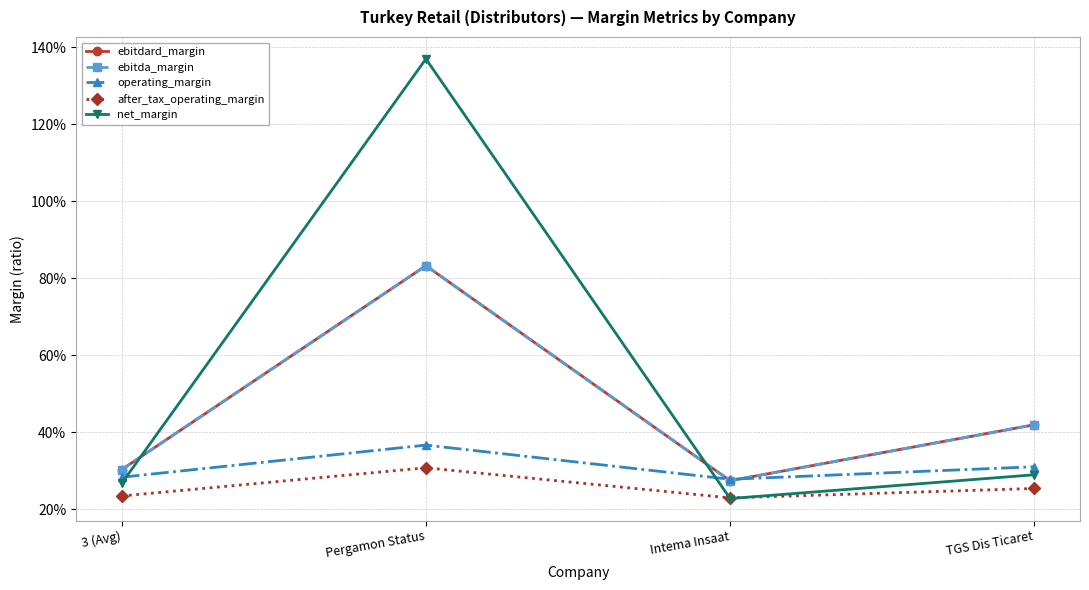

Reading left to right, list all the values displayed in this chart.

ebitdard_margin: 3 (Avg)=0.3	Pergamon Status=0.8	Intema Insaat=0.3	TGS Dis Ticaret=0.4
ebitda_margin: 3 (Avg)=0.3	Pergamon Status=0.8	Intema Insaat=0.3	TGS Dis Ticaret=0.4
operating_margin: 3 (Avg)=0.3	Pergamon Status=0.4	Intema Insaat=0.3	TGS Dis Ticaret=0.3
after_tax_operating_margin: 3 (Avg)=0.2	Pergamon Status=0.3	Intema Insaat=0.2	TGS Dis Ticaret=0.3
net_margin: 3 (Avg)=0.3	Pergamon Status=1.4	Intema Insaat=0.2	TGS Dis Ticaret=0.3